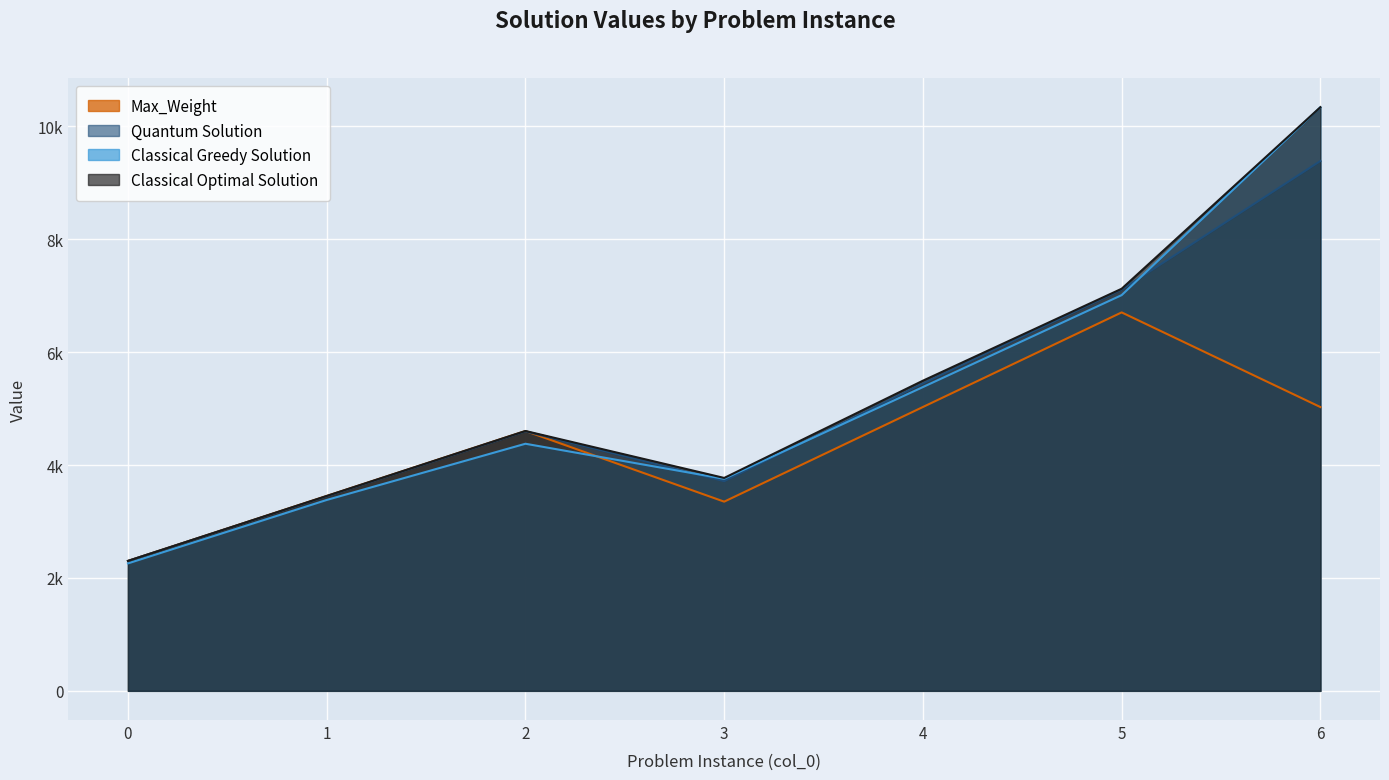

True or false: Max_Weight and Classical Optimal Solution cross at least once.

False